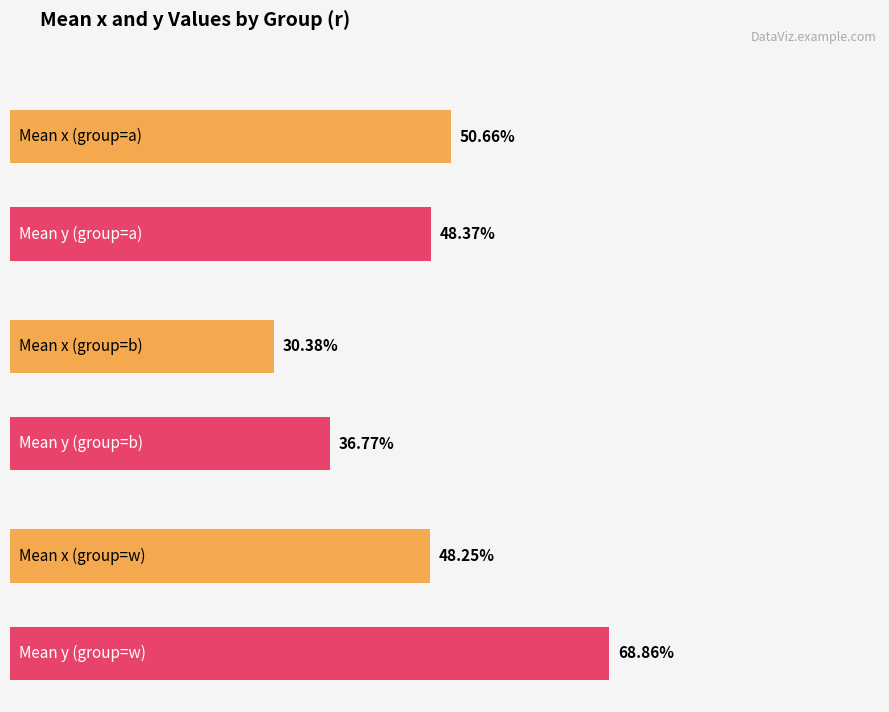

What is the sum of the y values at a and w?

1.2